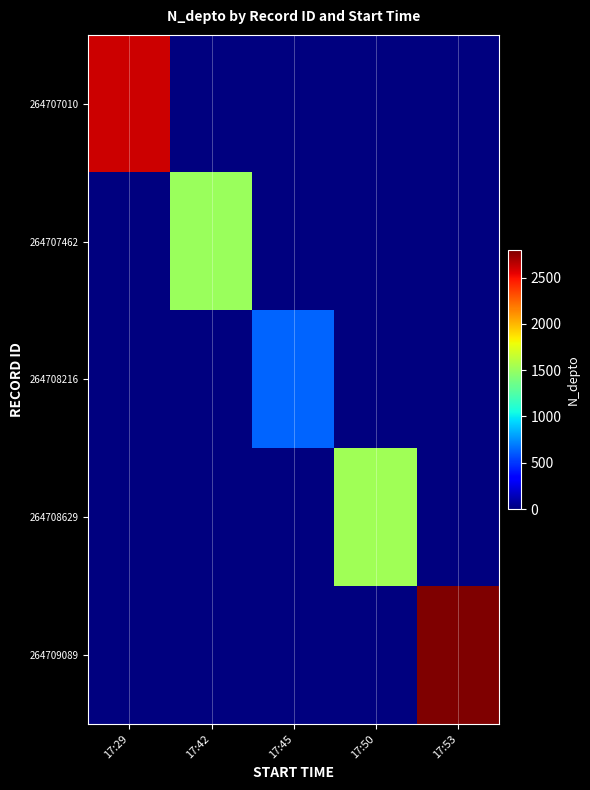

Reading left to right, transcribe all the data shown in this chart.

264707010: 17:29=2608	17:42=0	17:45=0	17:50=0	17:53=0
264707462: 17:29=0	17:42=1508	17:45=0	17:50=0	17:53=0
264708216: 17:29=0	17:42=0	17:45=630	17:50=0	17:53=0
264708629: 17:29=0	17:42=0	17:45=0	17:50=1523	17:53=0
264709089: 17:29=0	17:42=0	17:45=0	17:50=0	17:53=2800